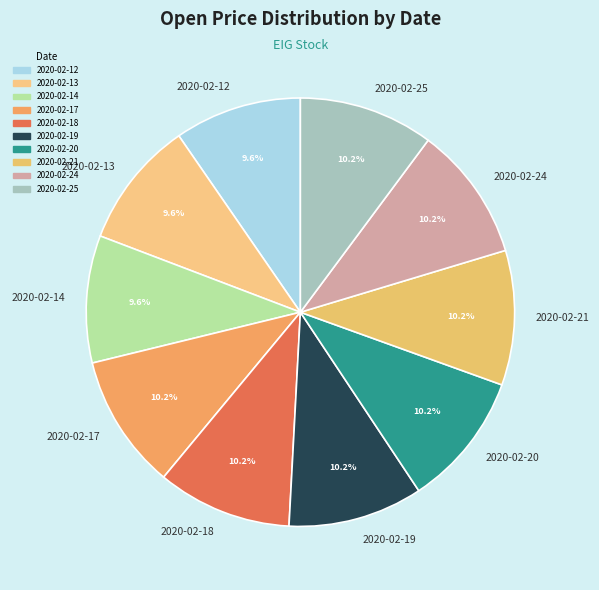

Is the sum of 2020-02-21 and 2020-02-20 greater than half?

No